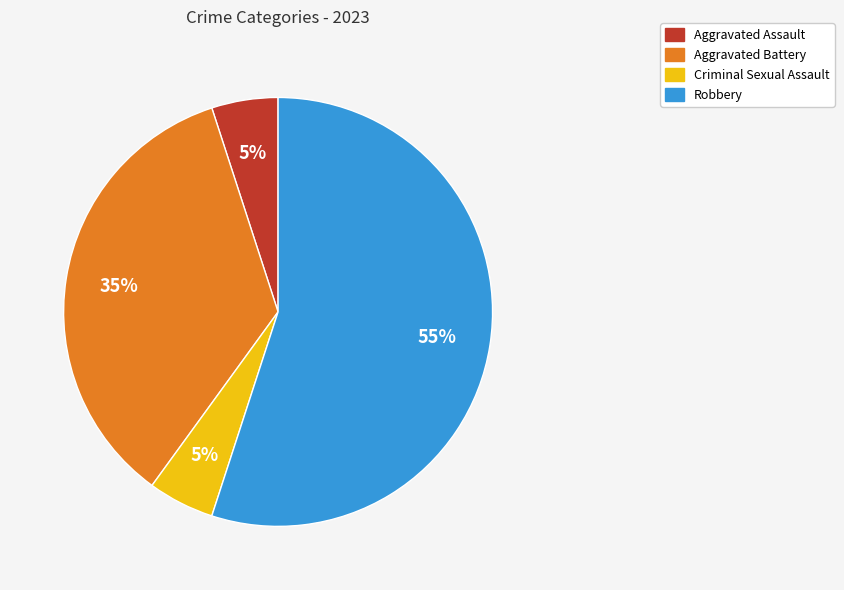

To the nearest percent, what is the difference between the largest and smallest slice percentages?

50%